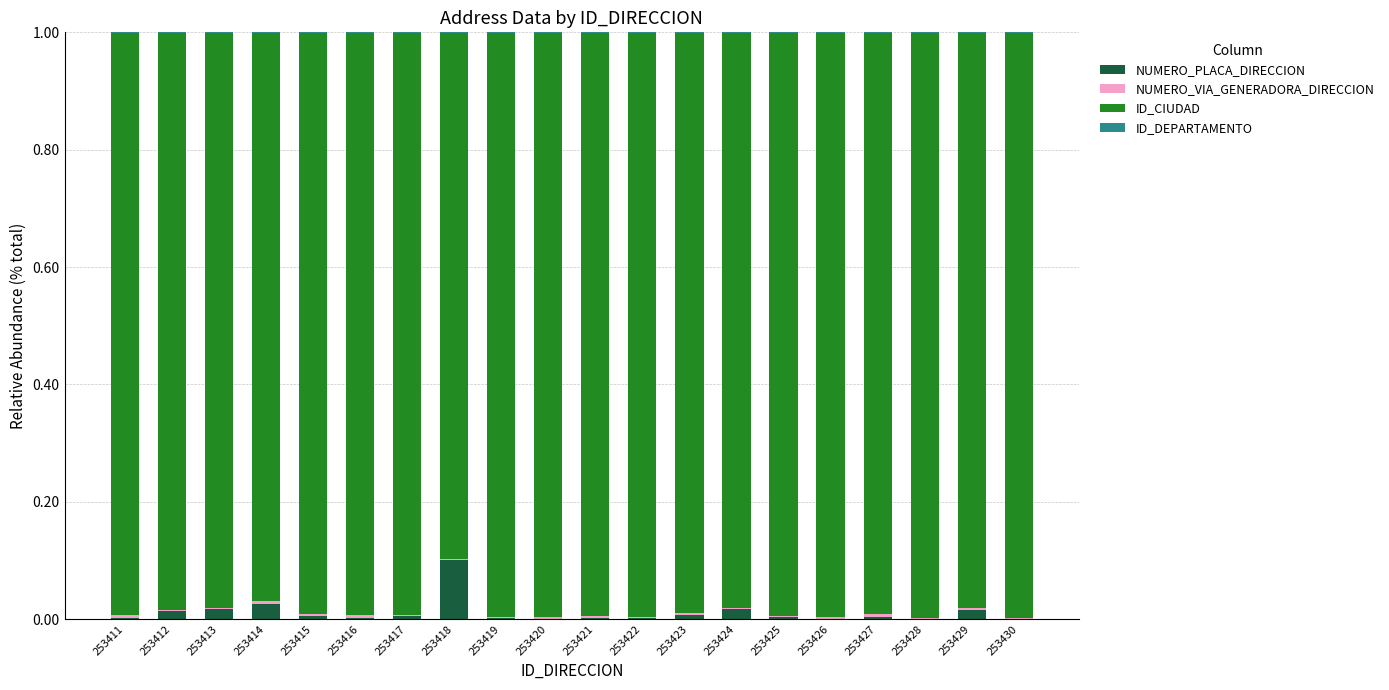

The NUMERO_PLACA_DIRECCION series shows 0.0 at 253415. True or false?

True